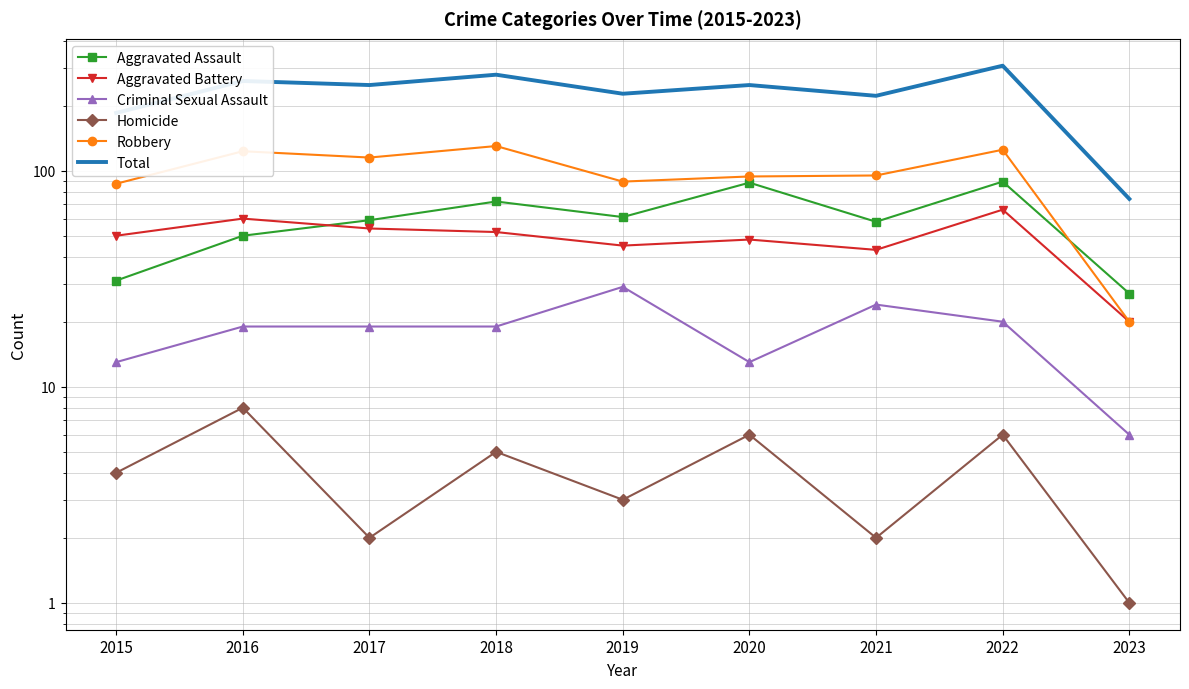

Is the value of Aggravated Battery at 2021 greater than the value of Total at 2016?

No